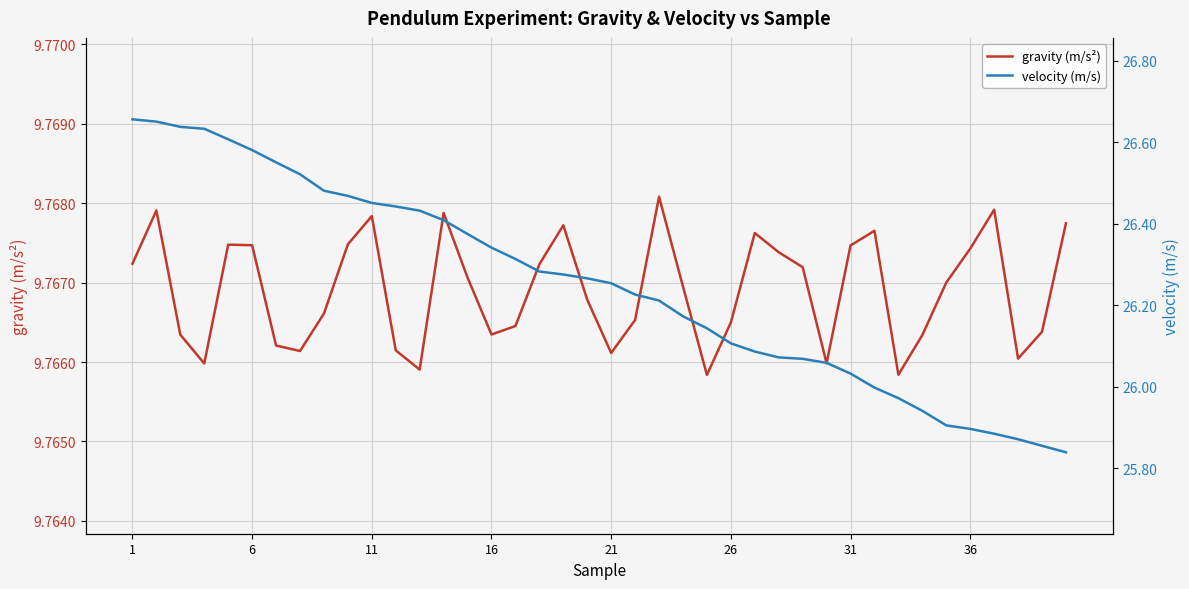

True or false: velocity (m/s) and gravity (m/s²) cross at least once.

False